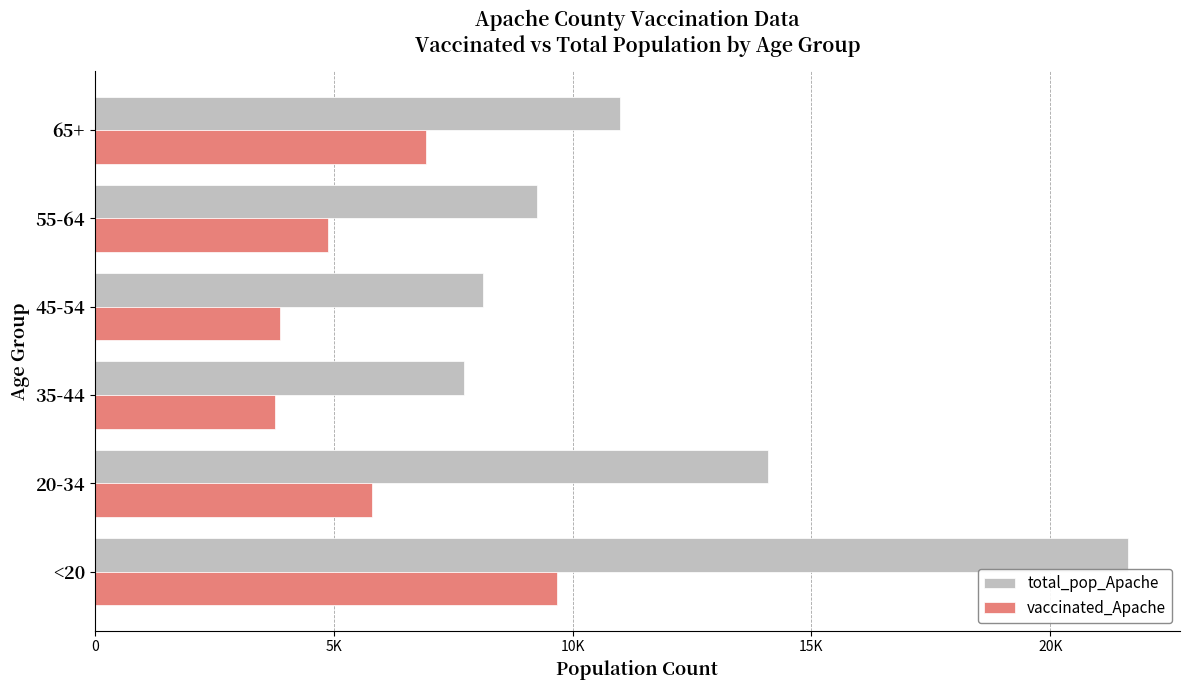

What is the minimum value for total_pop_Apache?

7725